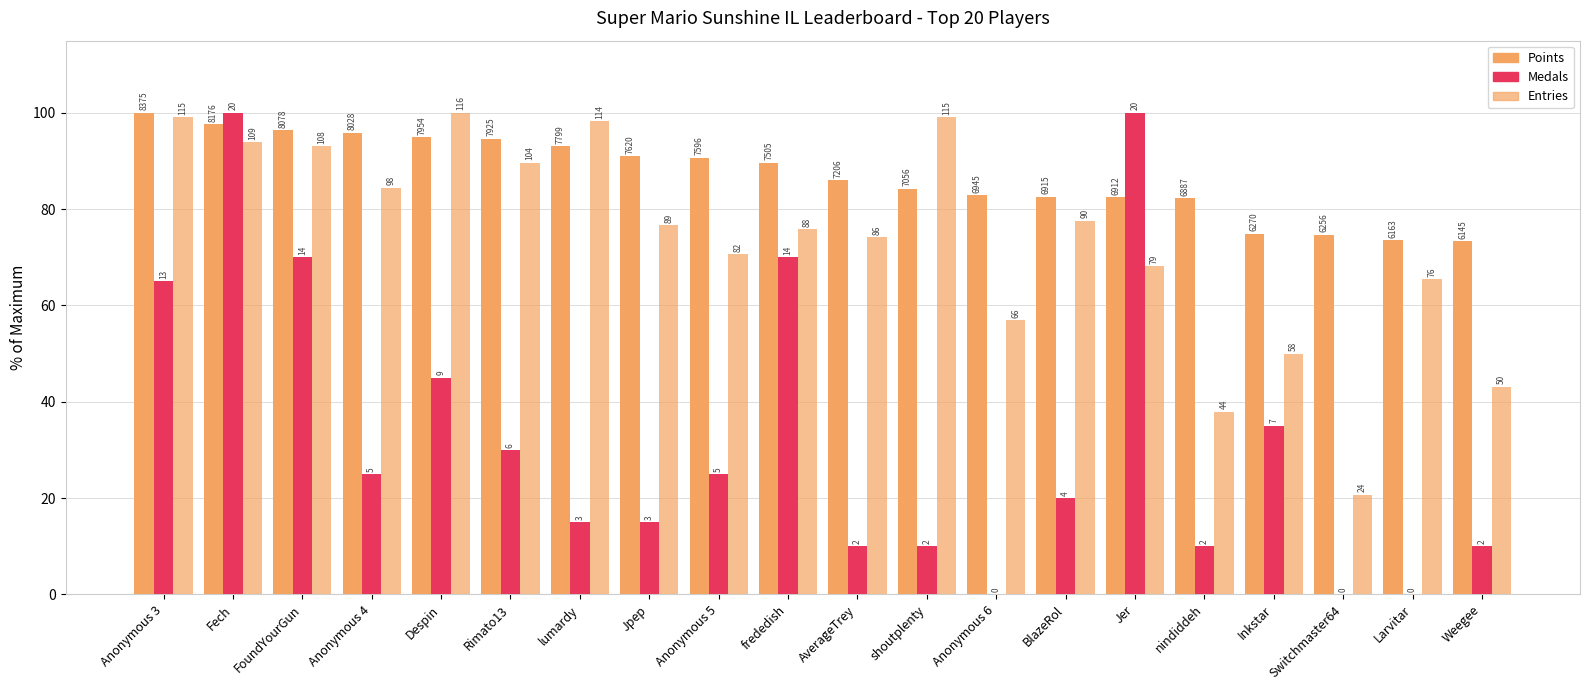

Does the chart contain stacked bars?

No